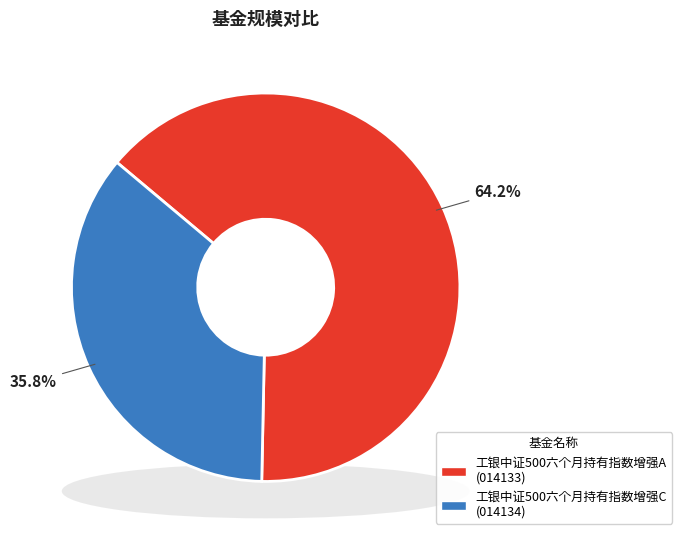

Between 工银中证500六个月持有指数增强A and 工银中证500六个月持有指数增强C, which is larger?

工银中证500六个月持有指数增强A